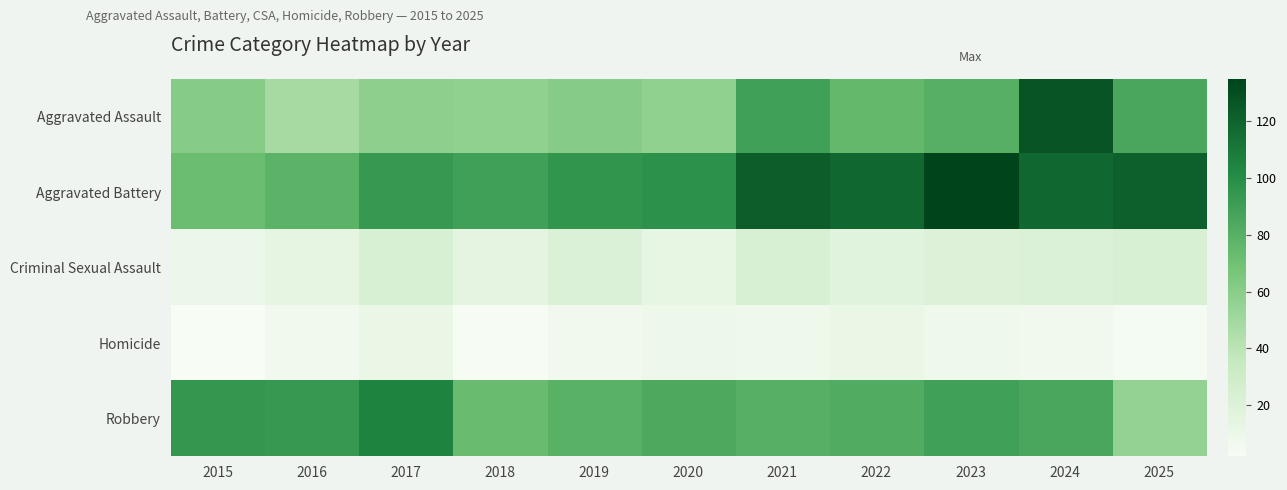

What is the difference between the highest and lowest values at 2023?

127